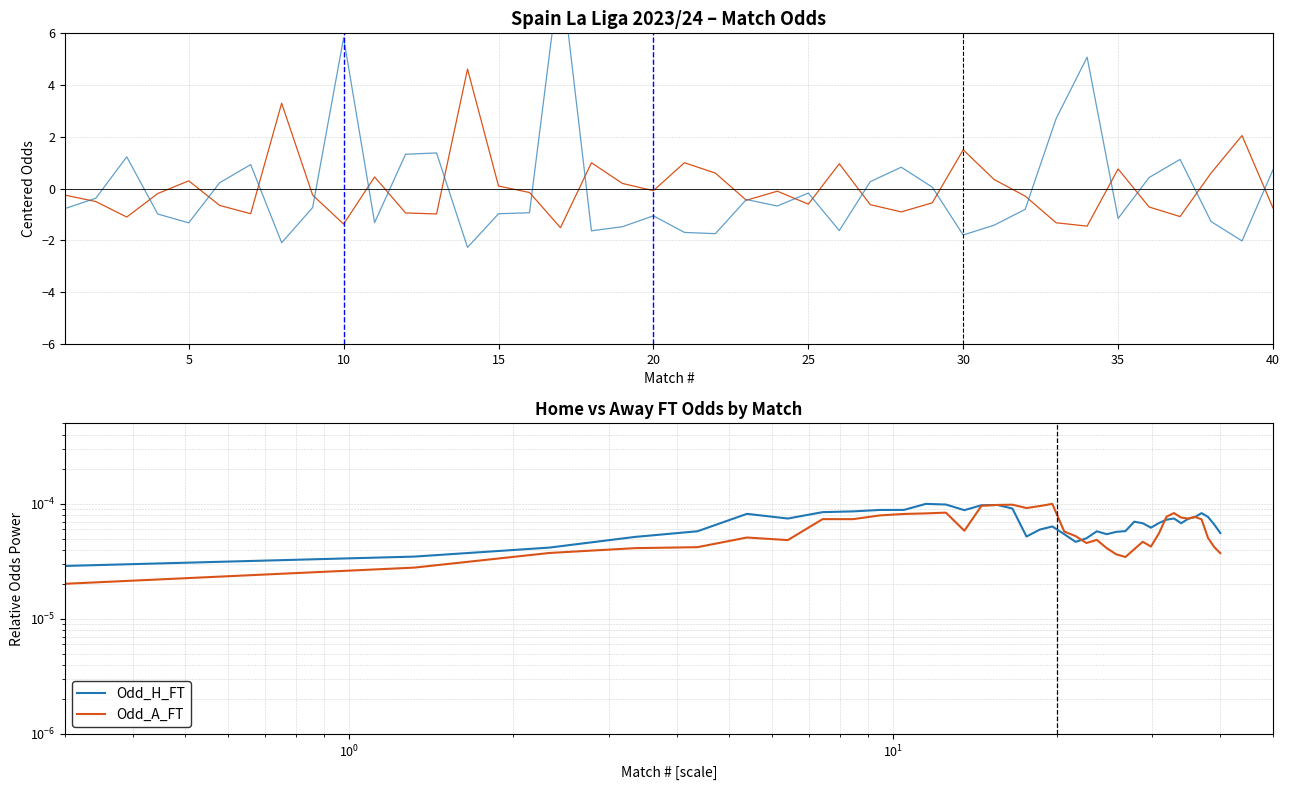

Is the value of Odd_H_FT at 19 greater than the value of Odd_A_FT (centered) at 21?

Yes